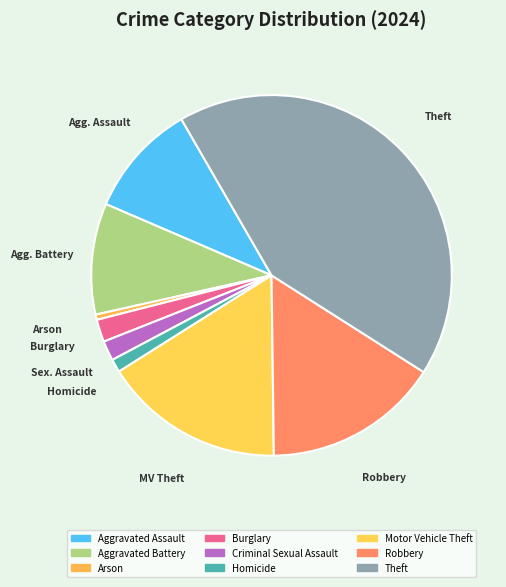

Does Homicide represent more than half of the total?

No